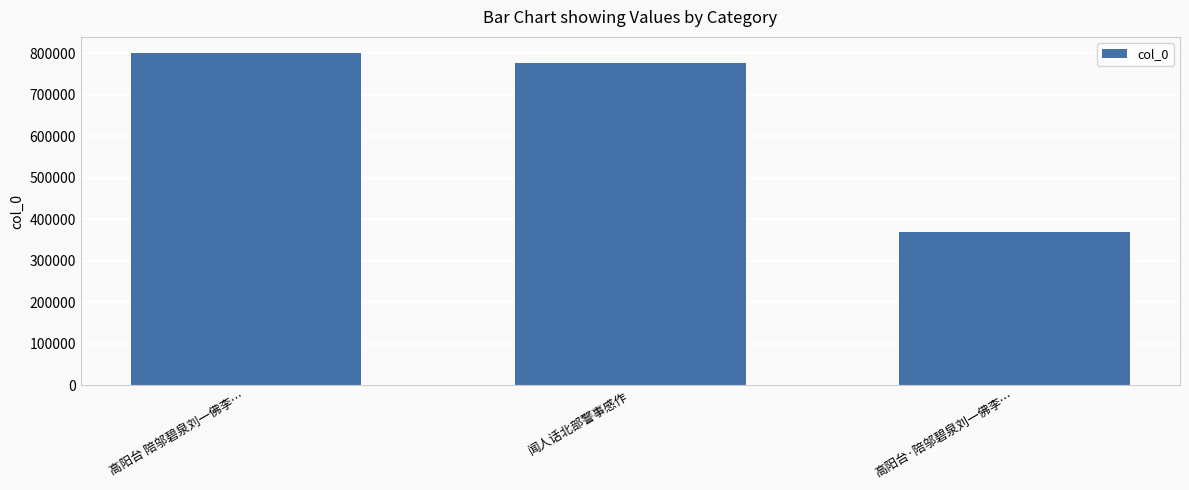

What is the difference between the maximum and minimum values?

430105